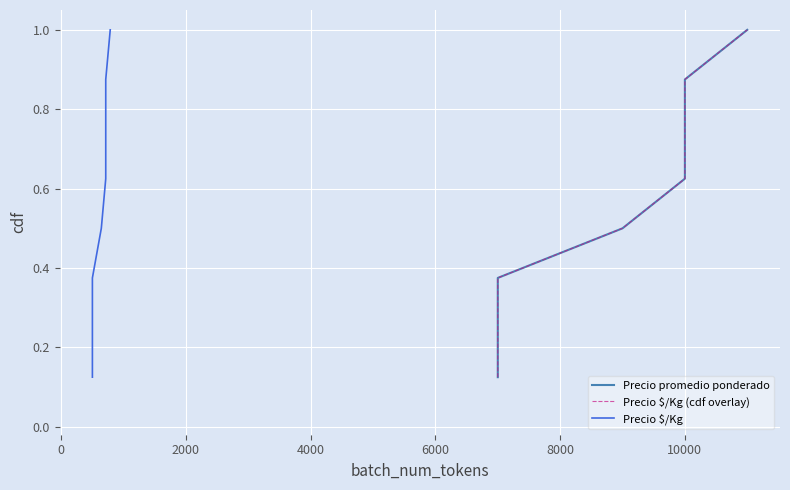

Which series has the widest spread of values?

Precio promedio ponderado